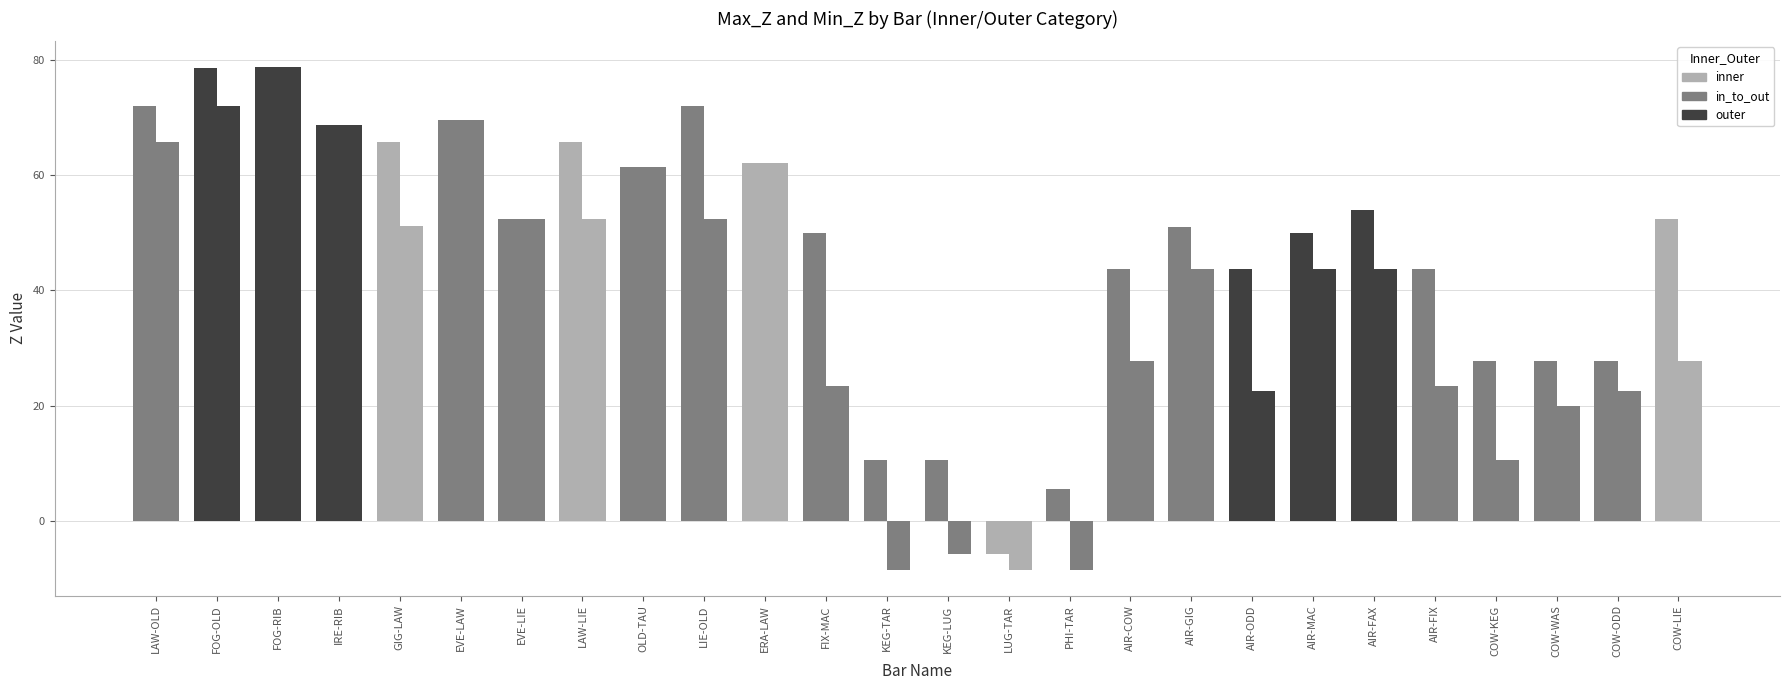

Reading left to right, extract all data points from this chart.

Max_Z: 72.0	78.6	78.8	68.6	65.7	69.6	52.3	65.7	61.4	72.0	62.1	49.9	10.6	10.6	-5.8	5.5	43.7	50.9	43.7	49.9	53.8	43.7	27.8	27.8	27.8	52.3
Min_Z: 65.7	72.0	78.8	68.6	51.2	69.6	52.3	52.3	61.4	52.3	62.1	23.4	-8.6	-5.8	-8.6	-8.6	27.8	43.7	22.5	43.7	43.7	23.4	10.6	20.0	22.5	27.8